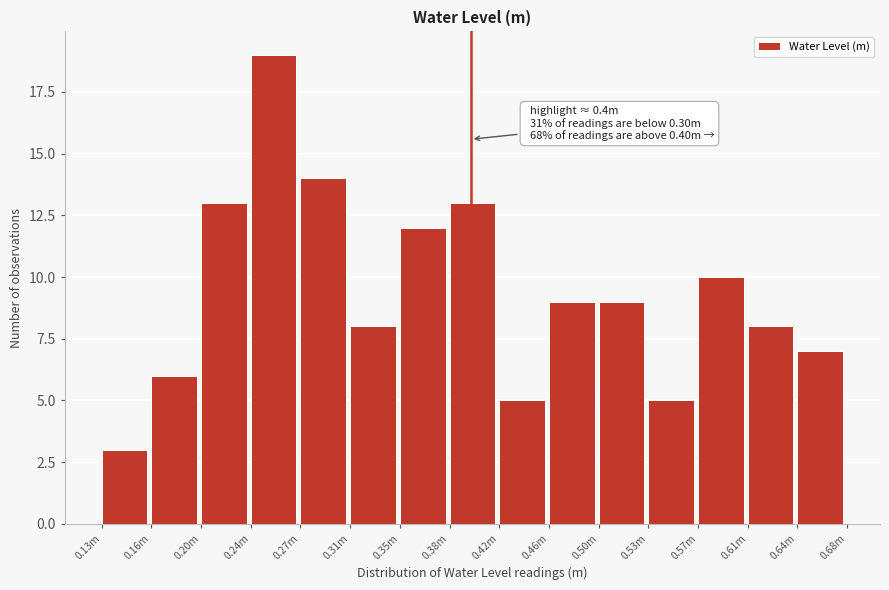

Reading left to right, extract all data points from this chart.

3	6	13	19	14	8	12	13	5	9	9	5	10	8	7